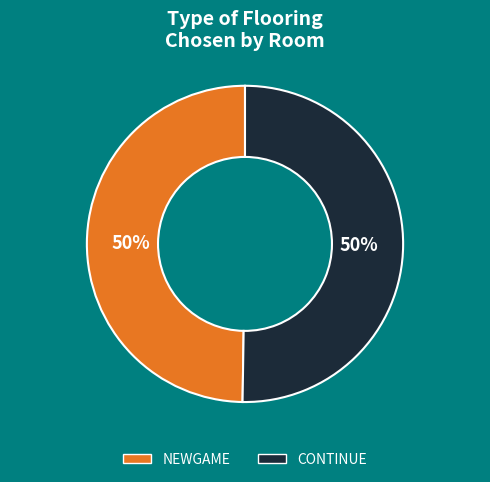

To the nearest percent, what is the combined percentage of NEWGAME and CONTINUE?

100%